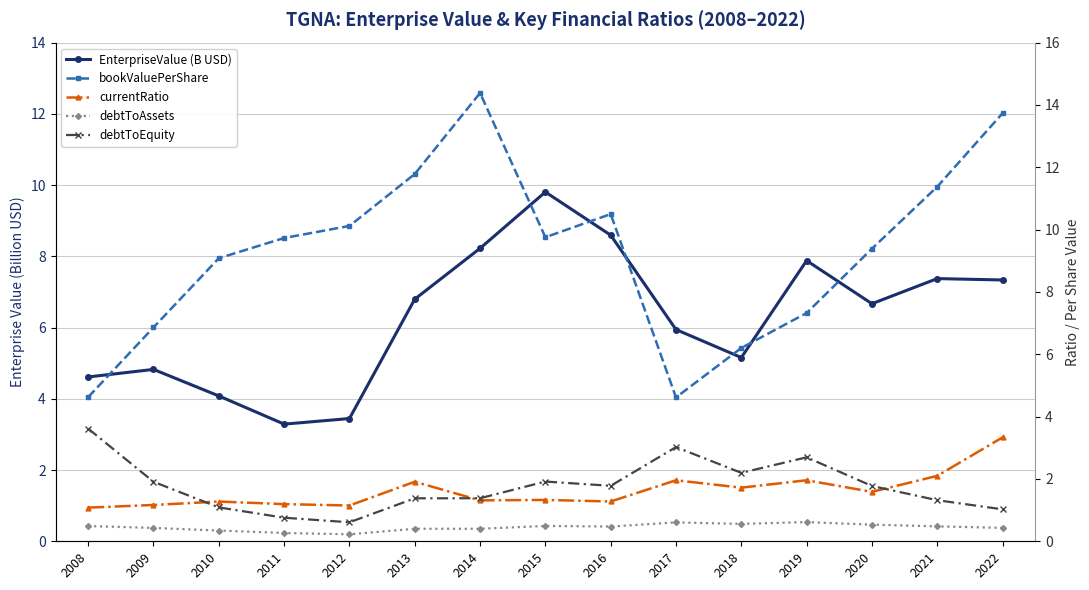

How many times do bookValuePerShare and EnterpriseValue (B USD) cross each other?

6